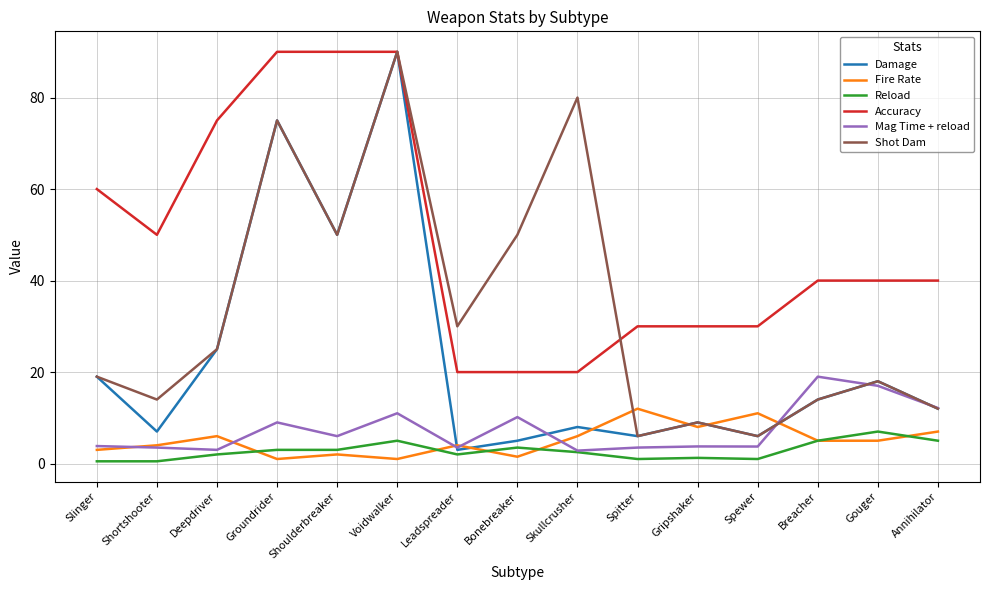

Does the chart have visible grid lines?

Yes